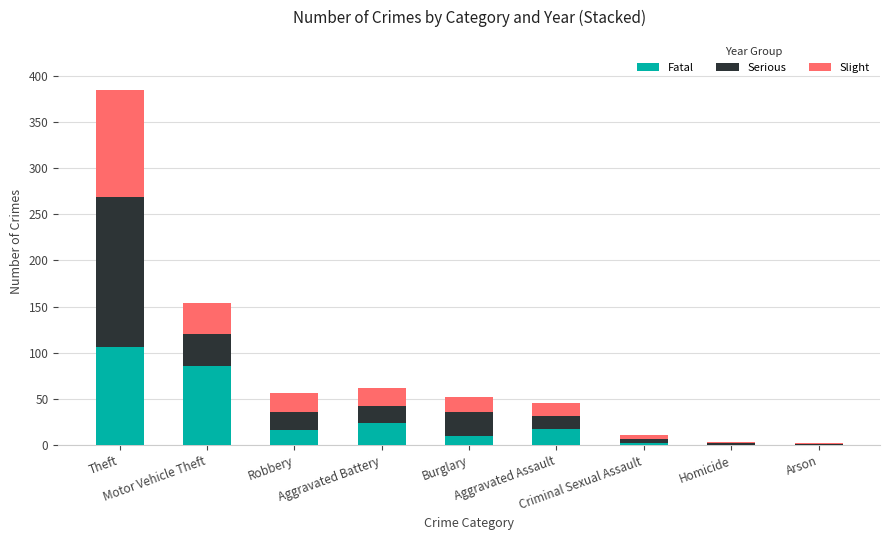

What is the sum of all Fatal values?

264